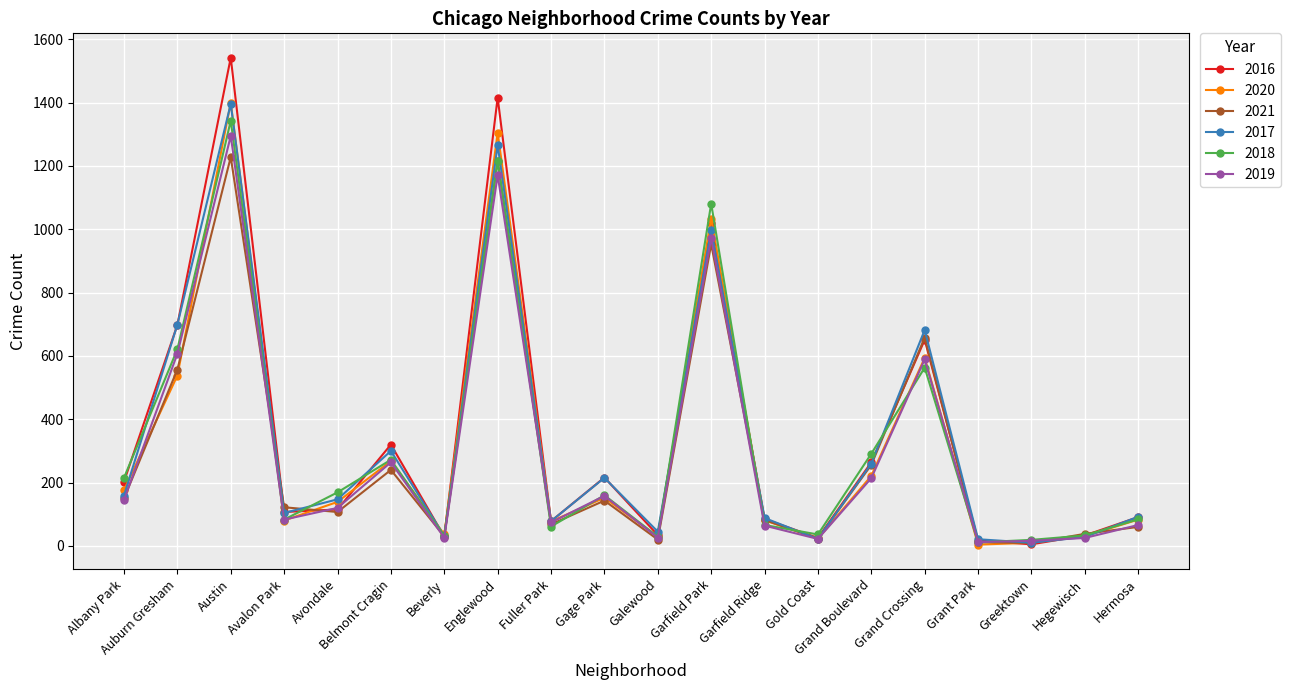

How many interior local peaks does the 2016 series have?

6